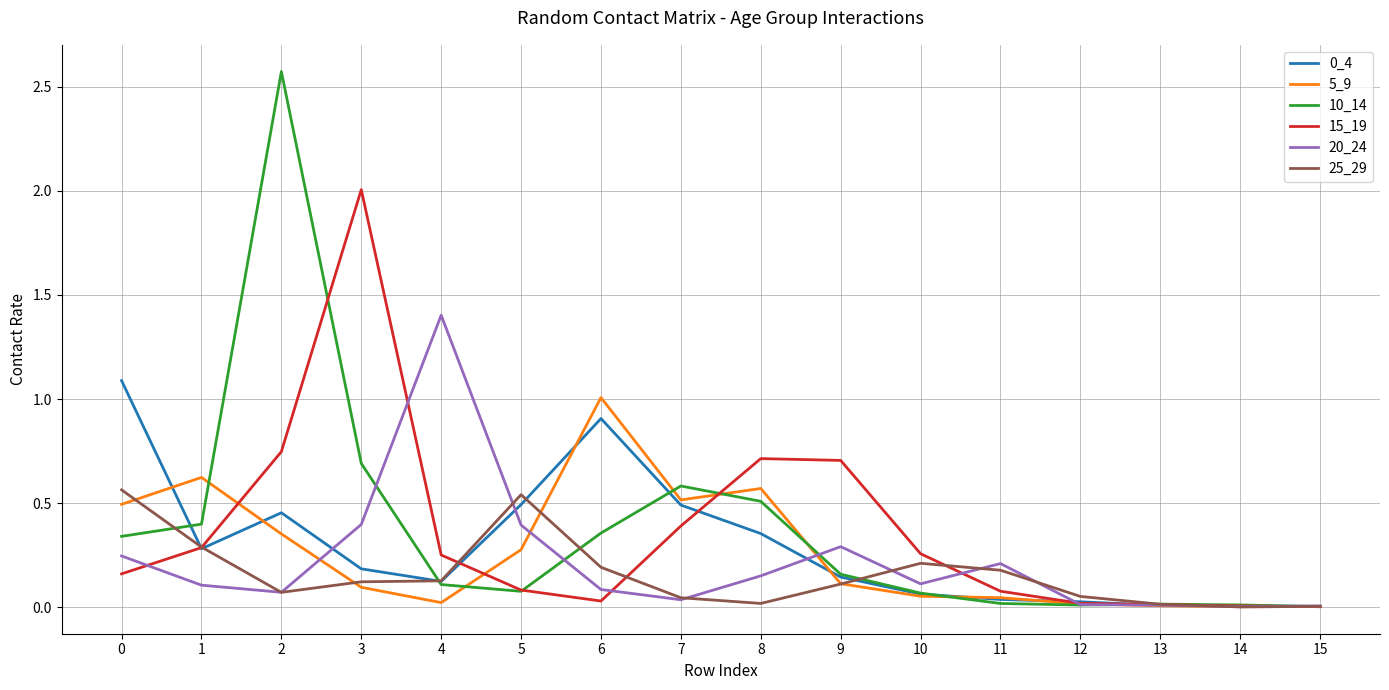

True or false: 15_19 has a value of 0.3 at 1.

True